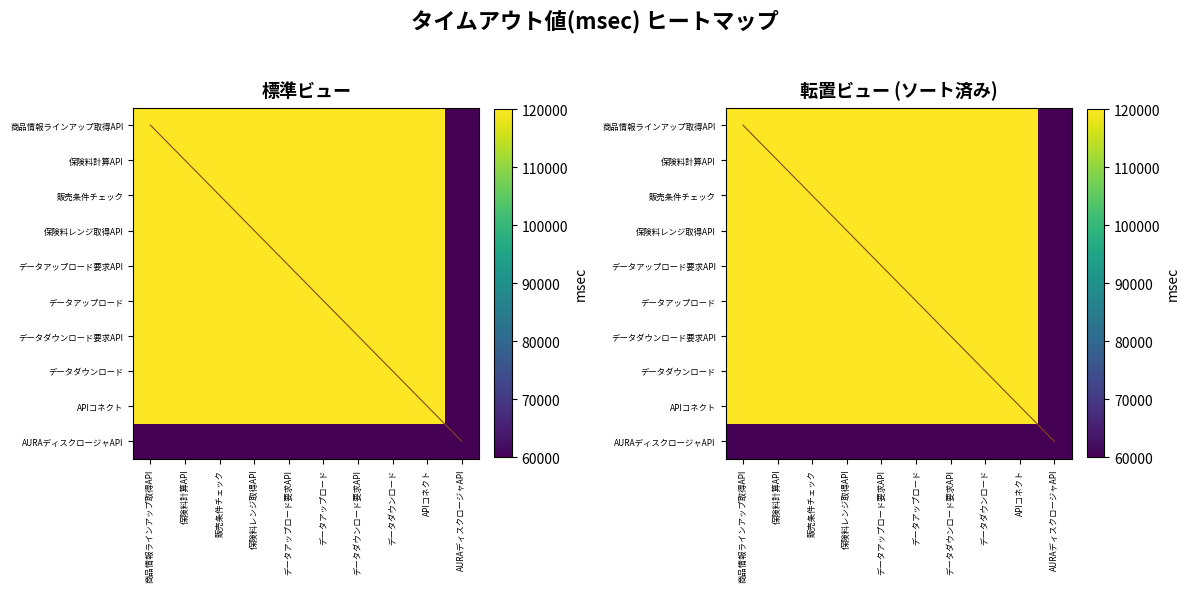

The データダウンロード要求API series shows 52715 at データダウンロード. True or false?

False